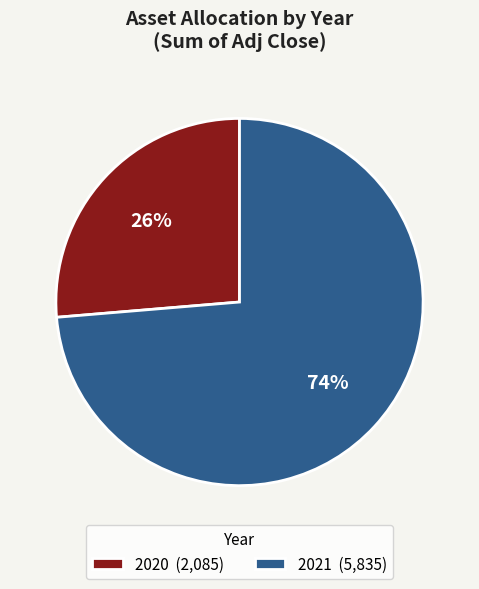

To the nearest percent, what percentage of the pie is 2021 (5,835)?

74%